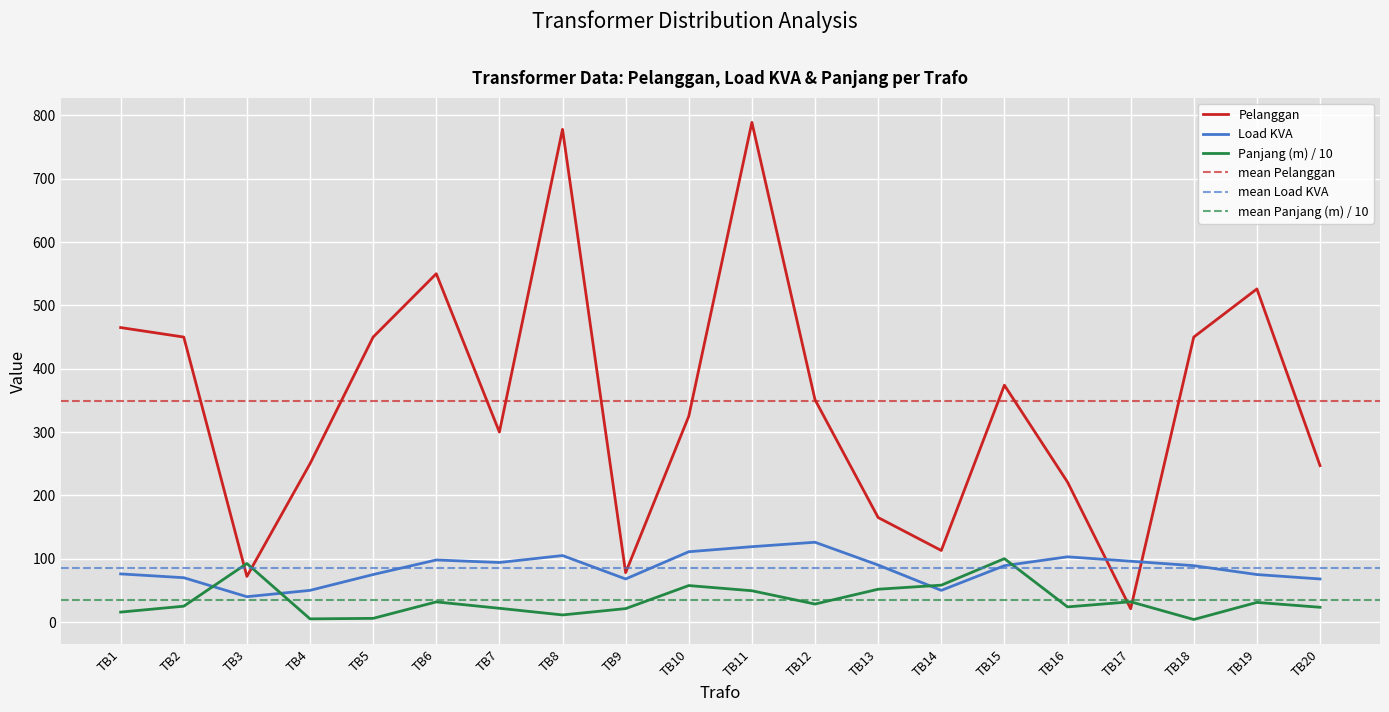

Reading left to right, list all the values displayed in this chart.

Pelanggan: TB1=465.0	TB2=450.0	TB3=72.0	TB4=250.0	TB5=450.0	TB6=550.0	TB7=300.0	TB8=778.0	TB9=78.0	TB10=325.0	TB11=789.0	TB12=351.0	TB13=165.0	TB14=113.0	TB15=374.0	TB16=221.0	TB17=21.0	TB18=450.0	TB19=526.0	TB20=247.0
Load KVA: TB1=76.0	TB2=70.0	TB3=40.0	TB4=50.0	TB5=75.0	TB6=98.0	TB7=94.0	TB8=105.0	TB9=68.0	TB10=111.0	TB11=119.0	TB12=126.0	TB13=90.0	TB14=50.0	TB15=89.0	TB16=103.0	TB17=96.0	TB18=89.0	TB19=75.0	TB20=68.0
Panjang (m): TB1=15.7	TB2=25.0	TB3=92.4	TB4=5.0	TB5=5.8	TB6=31.8	TB7=21.7	TB8=11.2	TB9=21.2	TB10=57.6	TB11=49.4	TB12=28.4	TB13=51.8	TB14=58.2	TB15=100.1	TB16=23.9	TB17=32.0	TB18=4.0	TB19=31.0	TB20=23.3